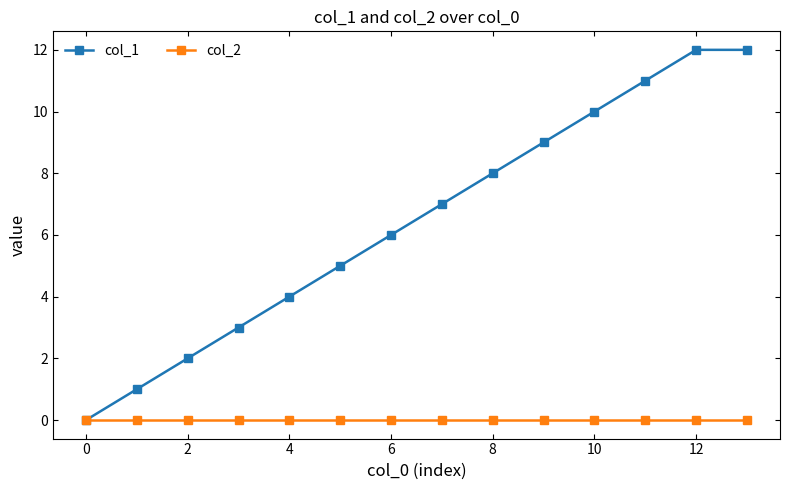

Rank the series by their maximum value, from lowest to highest.

col_2, col_1